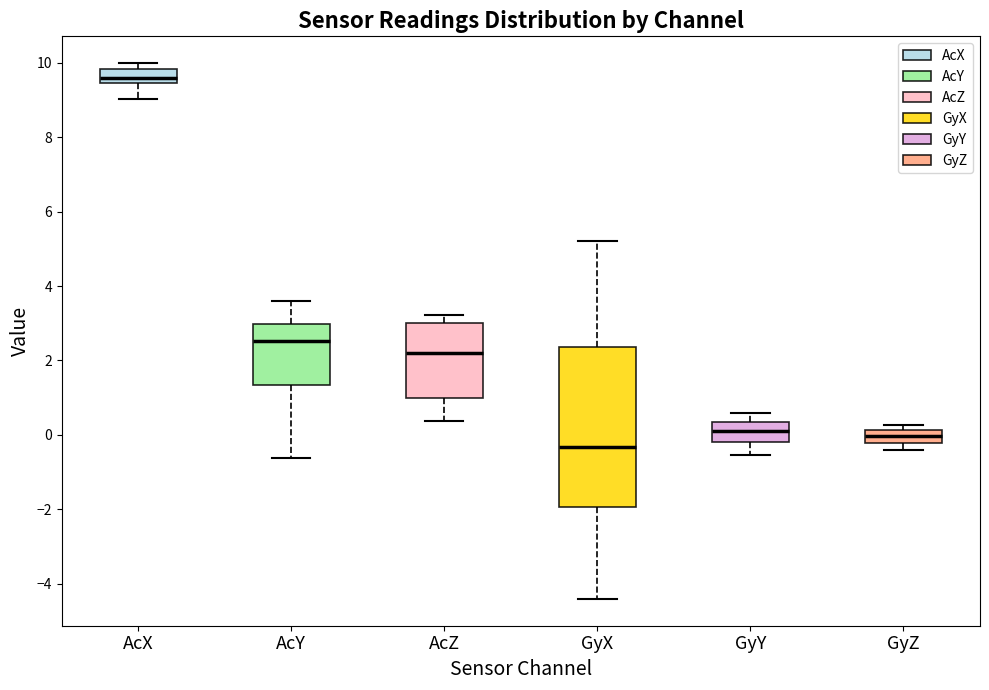

Reading left to right, read every box against the y-axis: the position of its median line, the range the box covers, and the ends of its whiskers. The values are not printed on the chart, so give them approximately, as read against the axis.

AcX: median 9.6, box 9.4 to 9.8, whiskers 9.0 to 10.0
AcY: median 2.6, box 1.4 to 3.0, whiskers -0.6 to 3.6
AcZ: median 2.2, box 1.0 to 3.0, whiskers 0.4 to 3.2
GyX: median -0.4, box -2.0 to 2.4, whiskers -4.4 to 5.2
GyY: median 0.2, box -0.2 to 0.4, whiskers -0.6 to 0.6
GyZ: median 0.0, box -0.2 to 0.2, whiskers -0.4 to 0.2 (just above the box's upper edge)